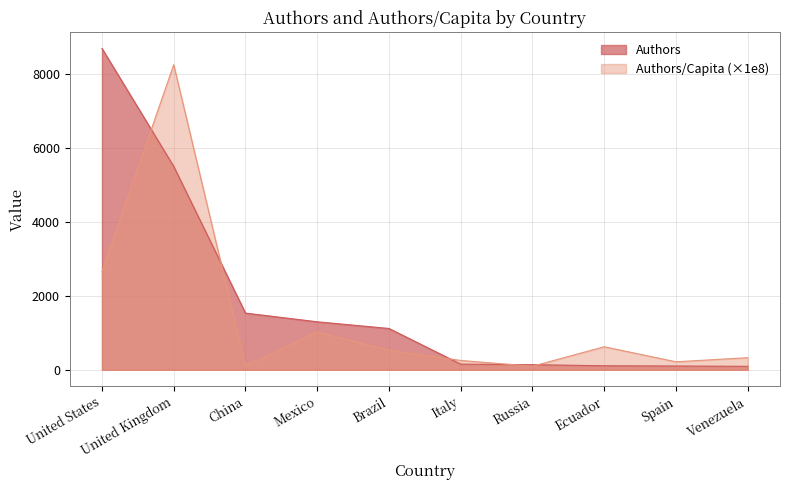

What is the difference between the maximum and minimum values in the Authors/Capita series?

8152.7